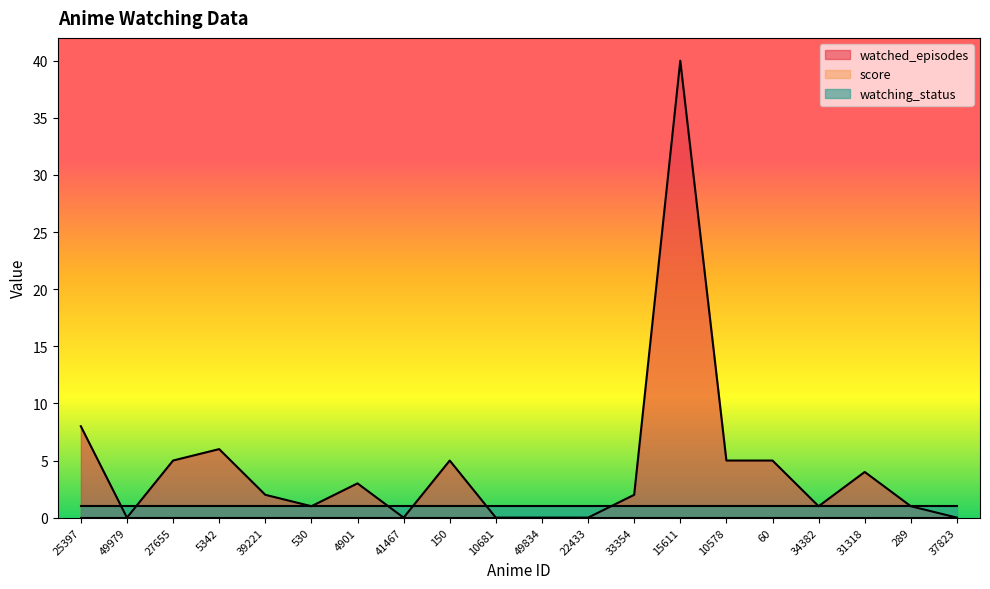

Does the chart have visible grid lines?

No